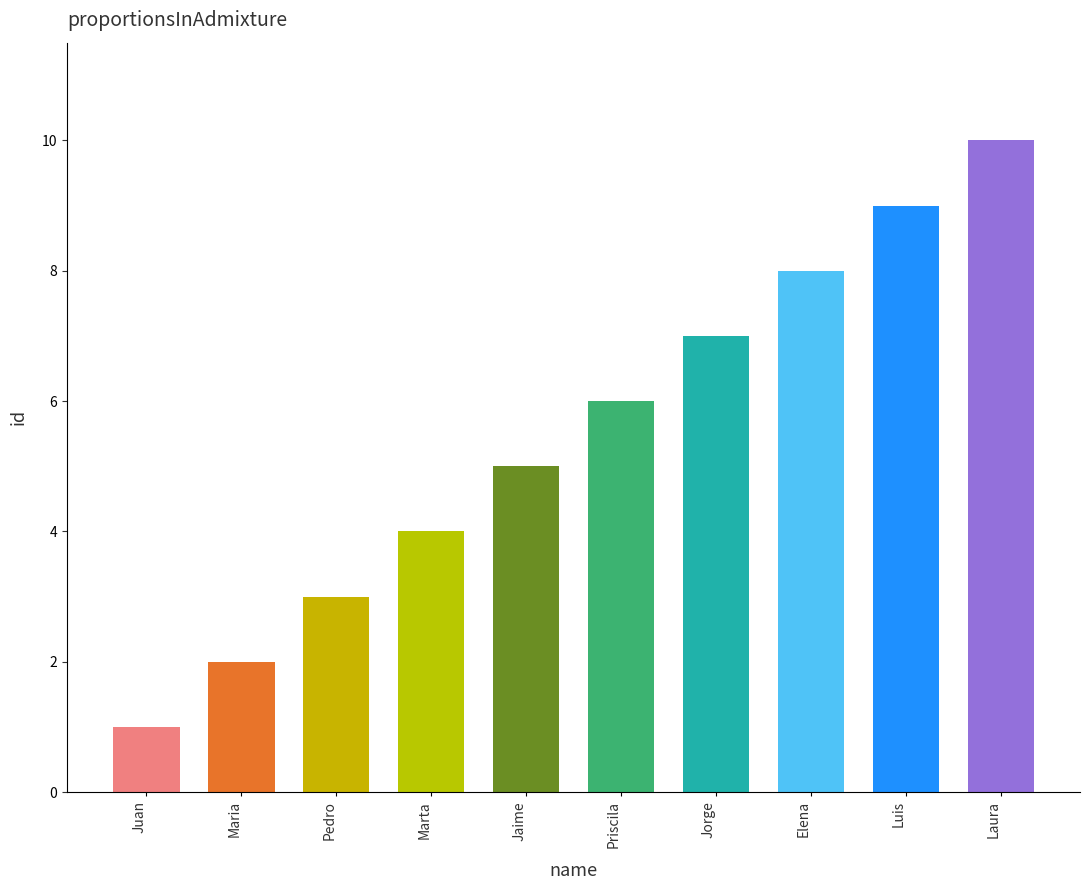

Between Jorge and Pedro, which is larger?

Jorge